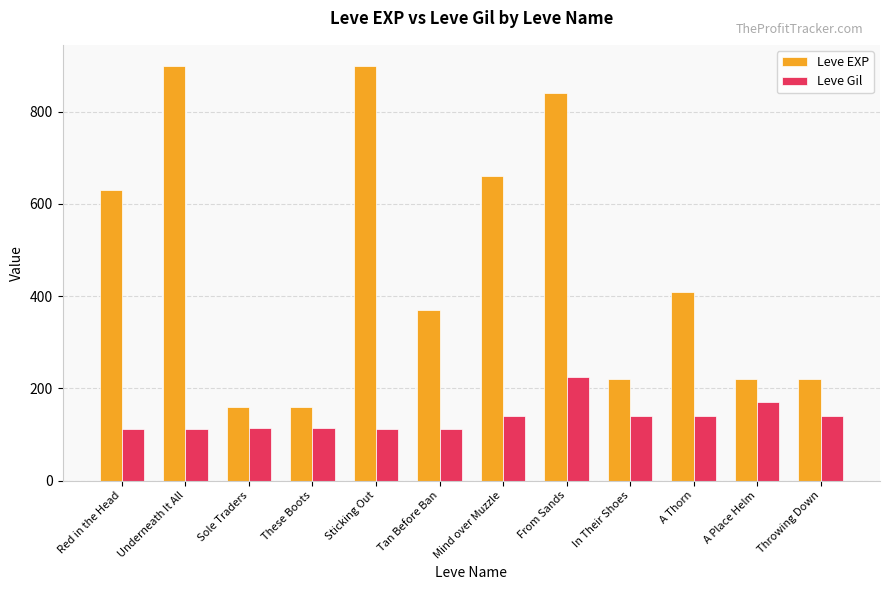

What is the label of the 9th bar from the left?

In Their Shoes